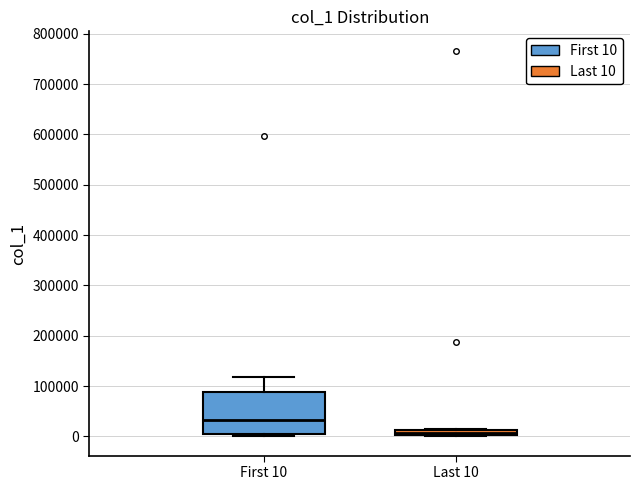

Where is the upper edge of the box for Last 10 on the y-axis? The values are not printed on the chart, so give them approximately, as read against the axis.

10000